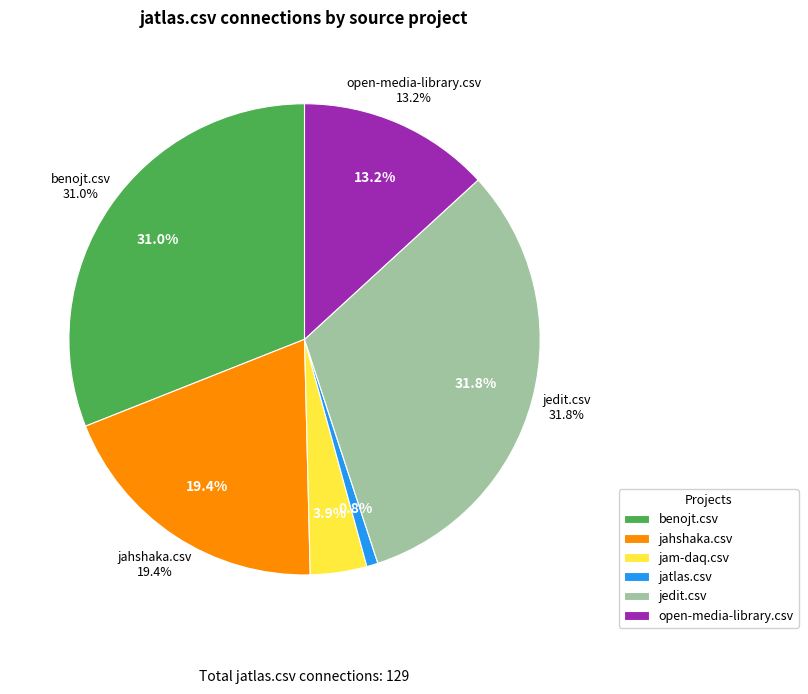

Count the number of slices in the pie.

6